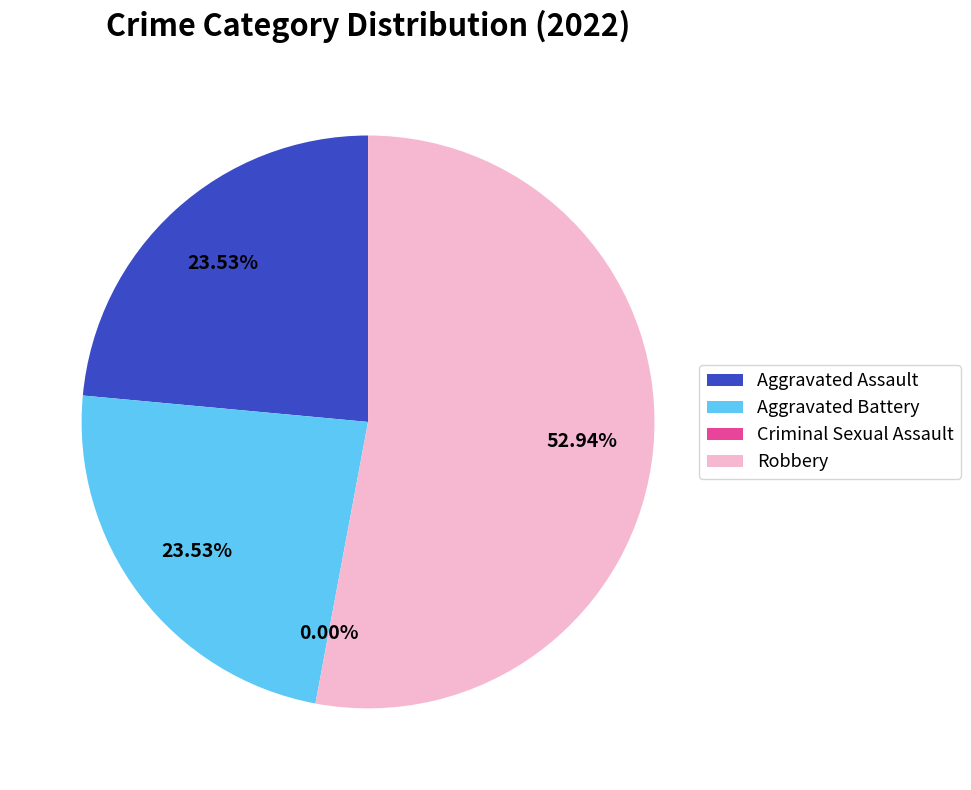

True or false: Aggravated Battery accounts for 24% of the total.

True